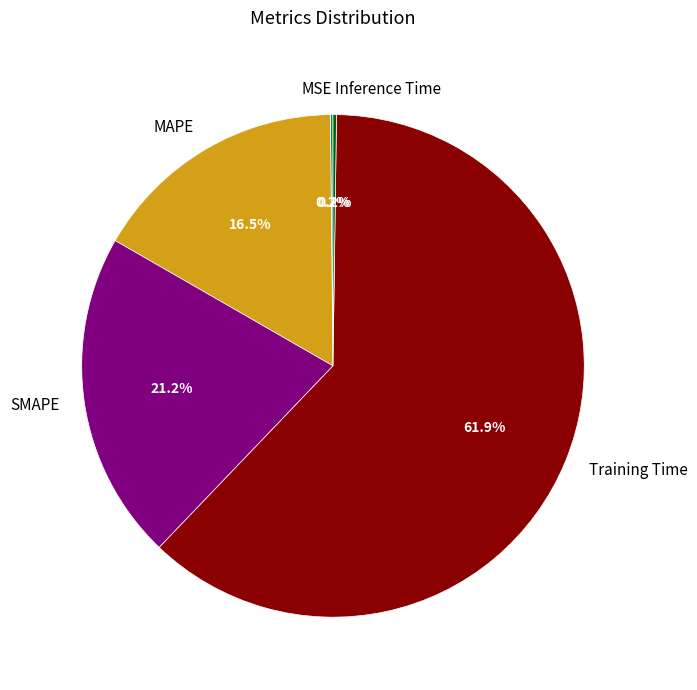

What is the largest slice in the pie chart?

Training Time